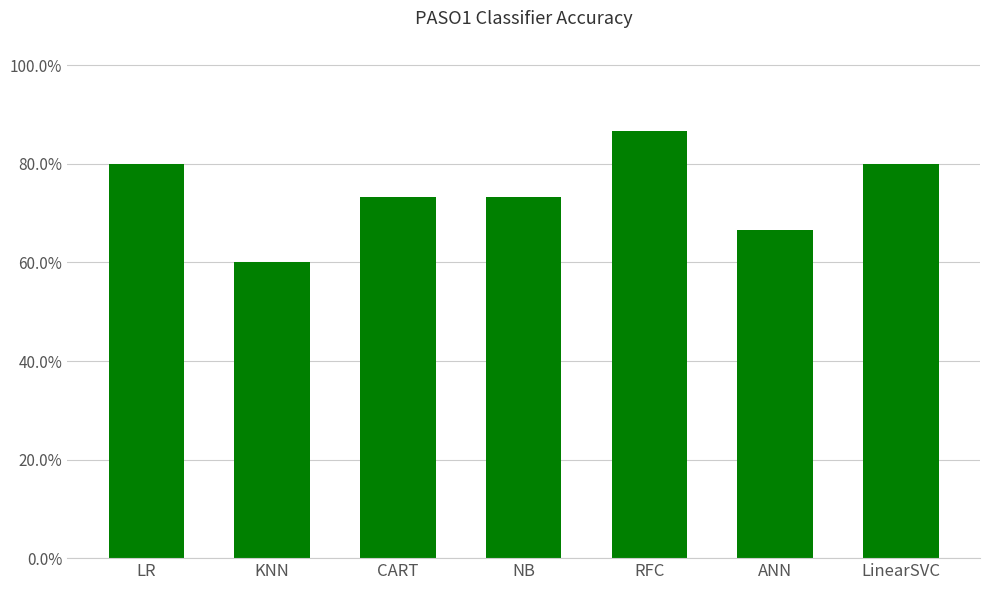

What position from the left is ANN?

6